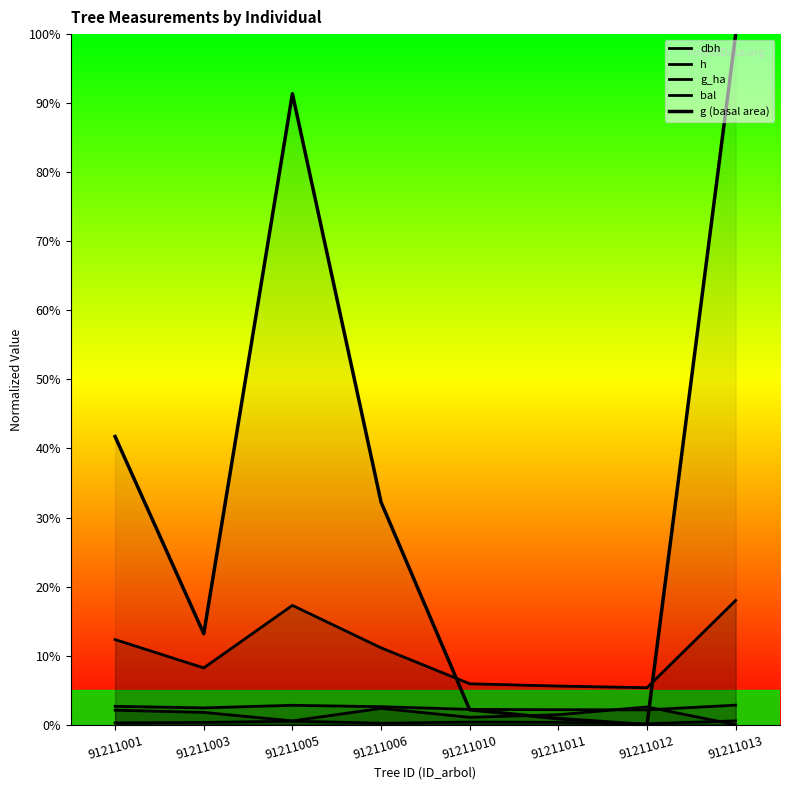

Between which two adjacent categories do g (basal area) and h first intersect?

91211006 and 91211010